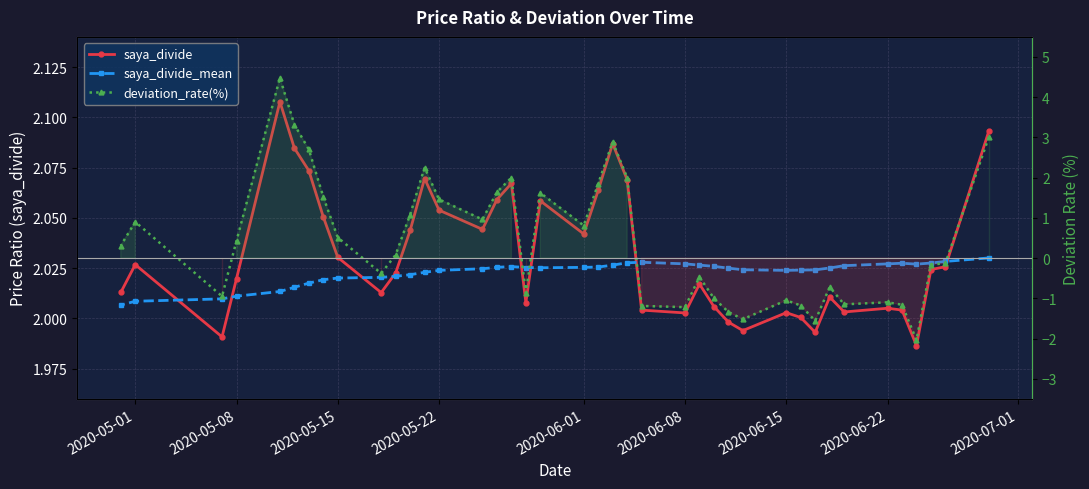

True or false: saya_divide_mean has a value of 0.7 at 34.

False